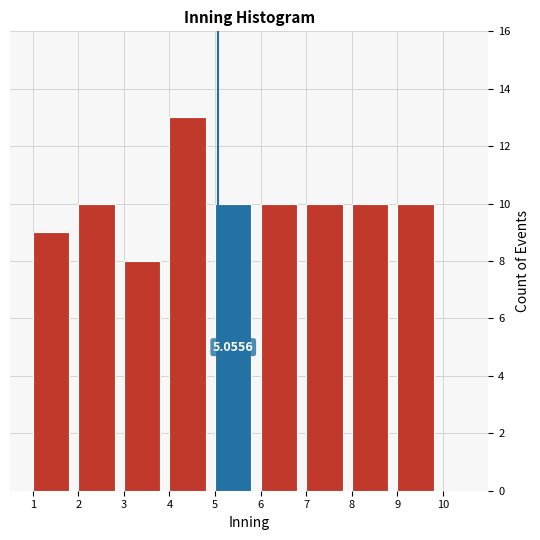

Which range on the x-axis has the tallest bar?

4 to 5